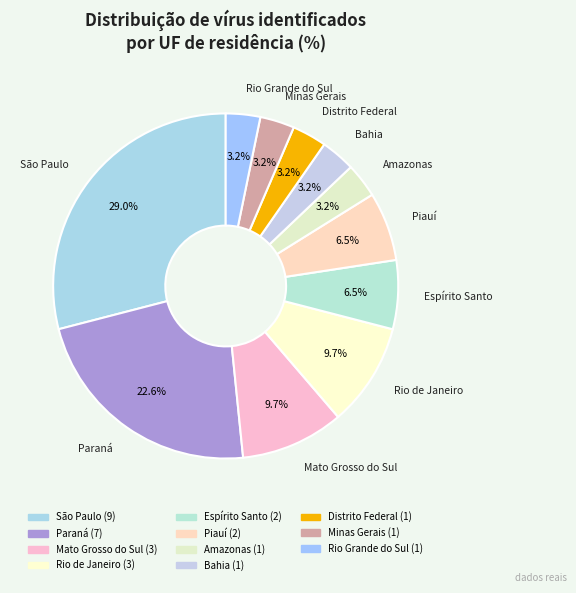

To the nearest percent, what is the average slice percentage?

9%